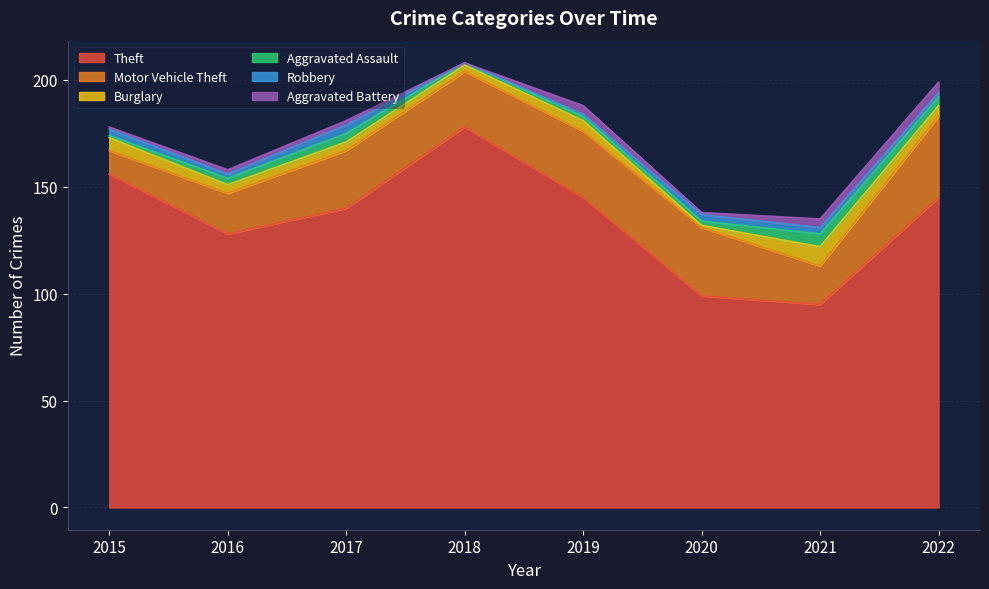

What is the maximum value shown in the chart?

178